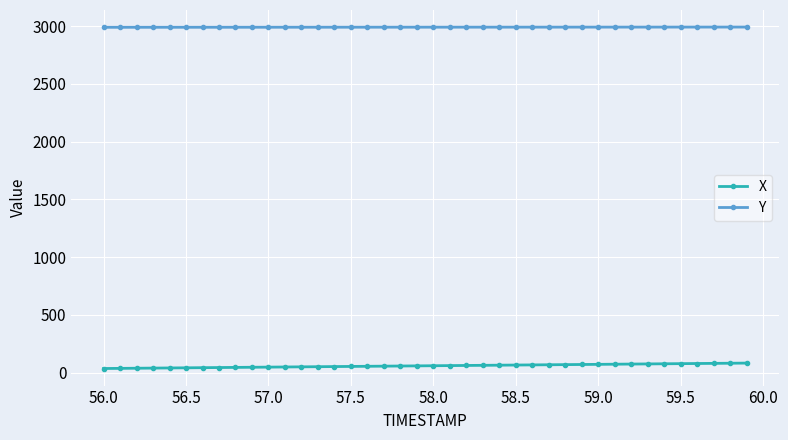

Does the chart have visible grid lines?

Yes